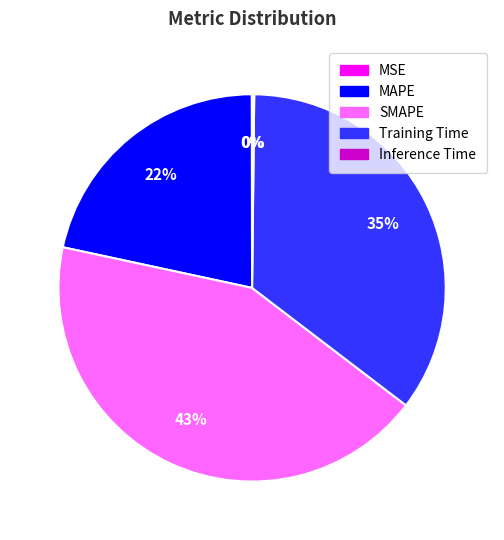

What is the largest slice in the pie chart?

SMAPE